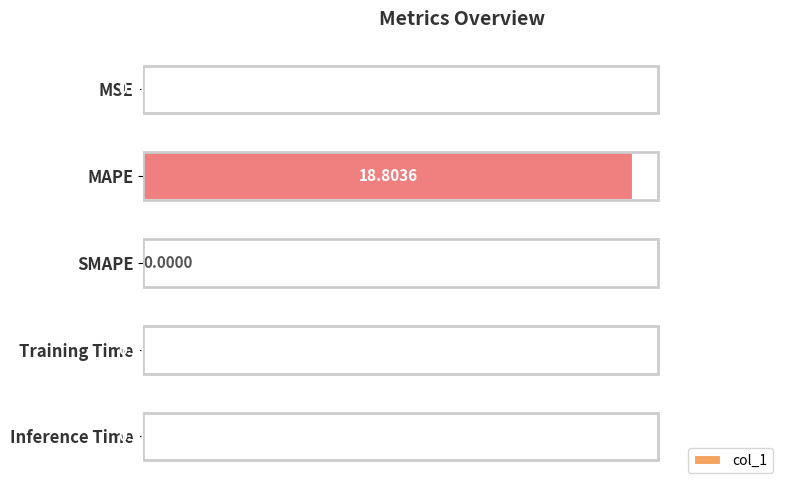

Which label corresponds to the largest value in the chart?

MAPE